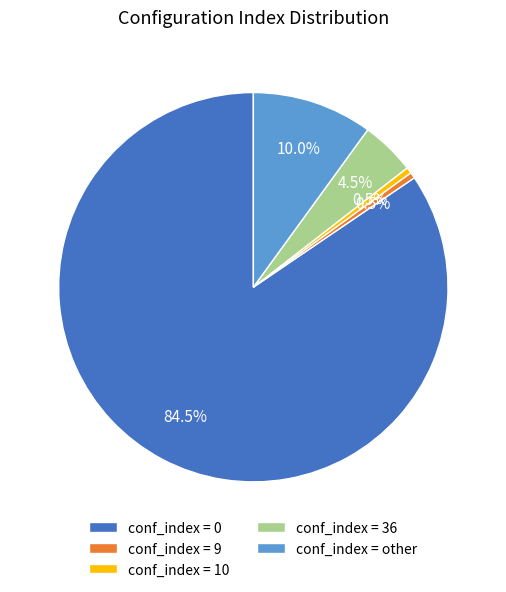

Combined, do conf_index = other and conf_index = 9 account for over 50%?

No